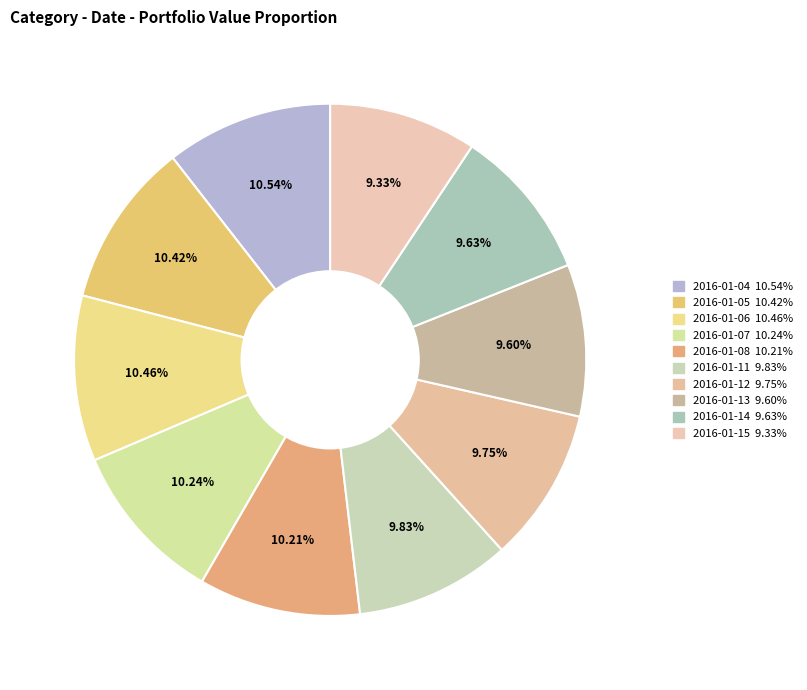

Is 2016-01-13 the majority of the pie?

No